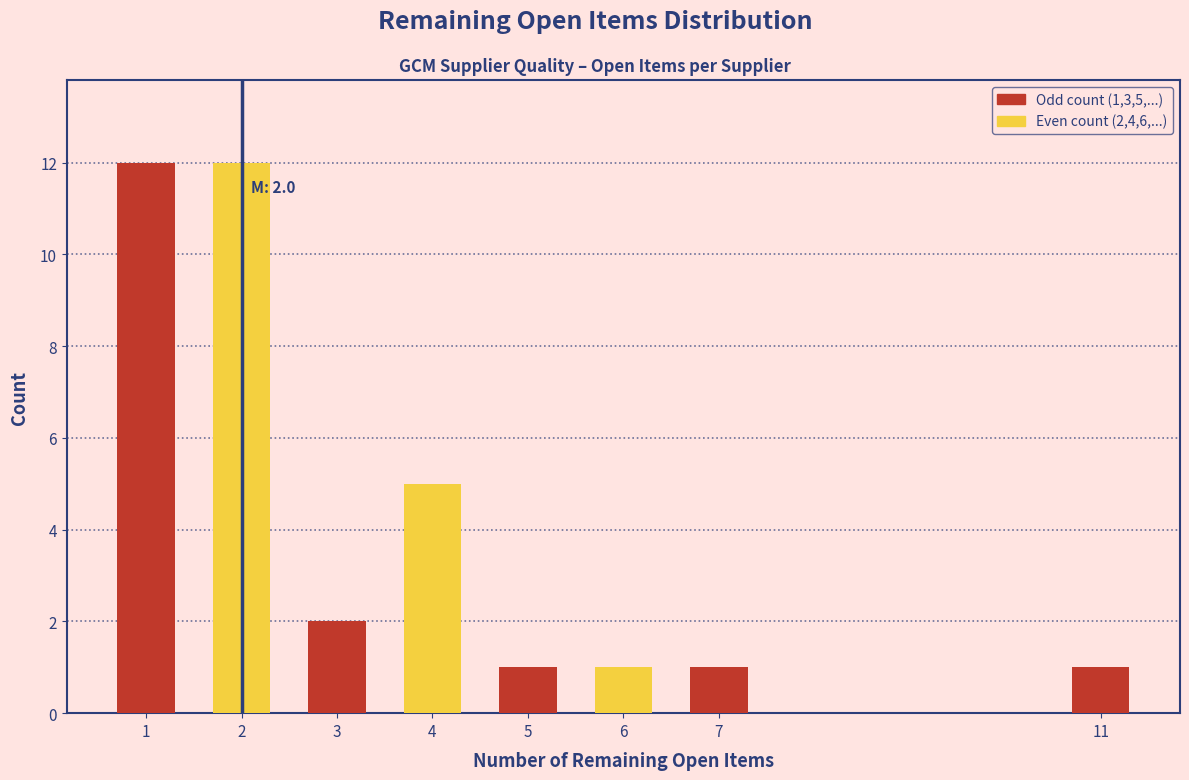

Reading left to right, list all the values displayed in this chart.

1=12	2=12	3=2	4=5	5=1	6=1	7=1	11=1